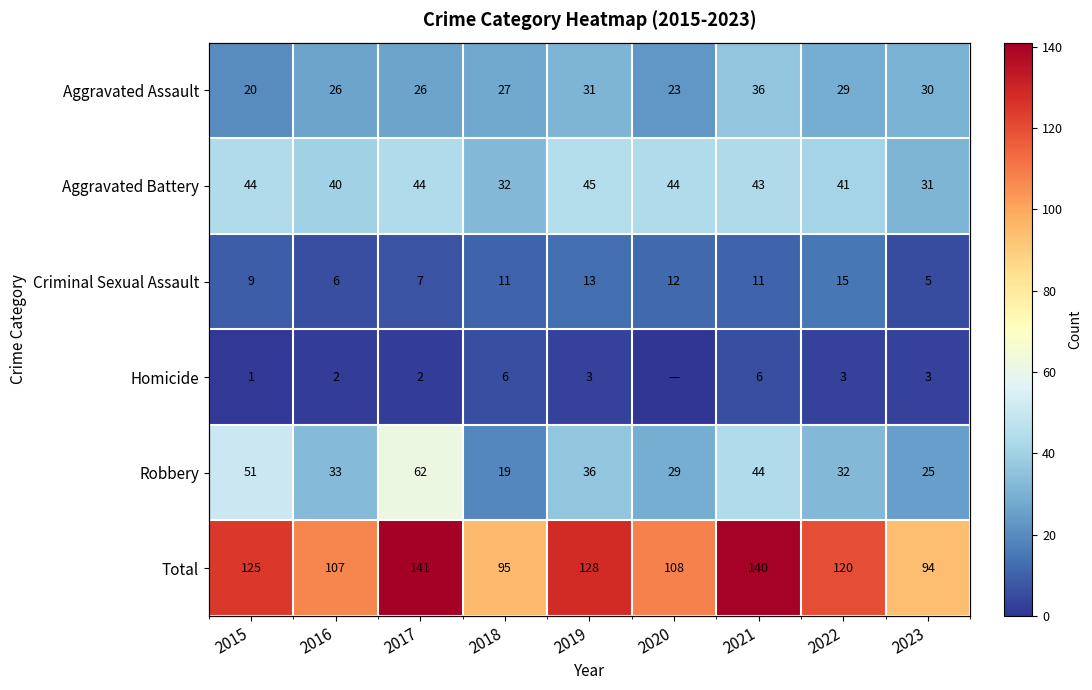

What is the average value of the Criminal Sexual Assault series?

10